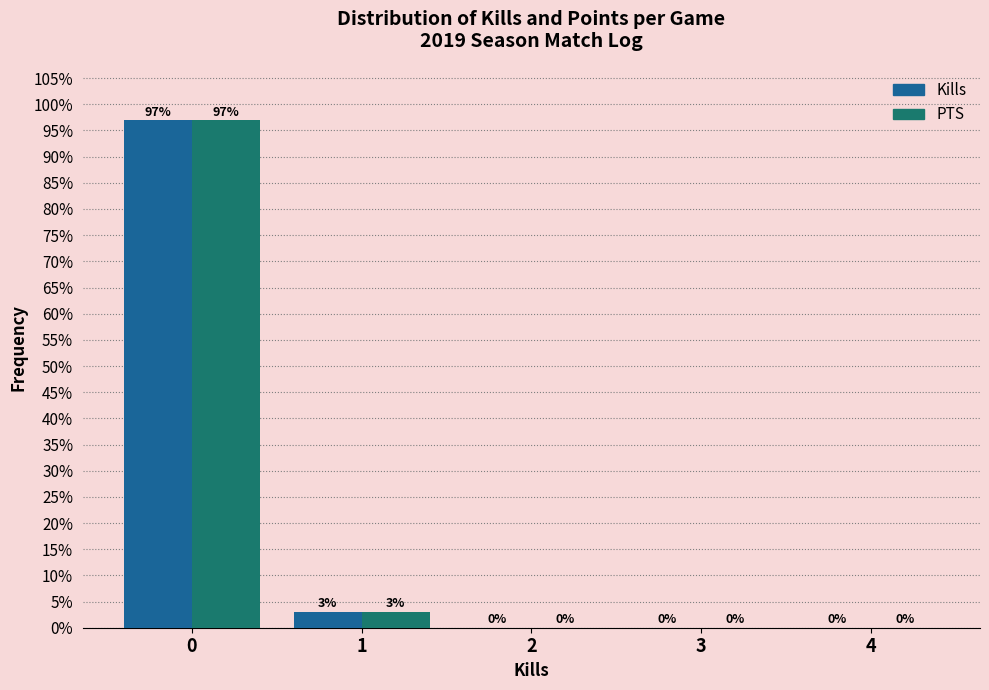

Reading right to left, list all the values displayed in this chart.

Kills: 4=0.0	3=0.0	2=0.0	1=3.0	0=97.0
PTS: 4=0.0	3=0.0	2=0.0	1=3.0	0=97.0